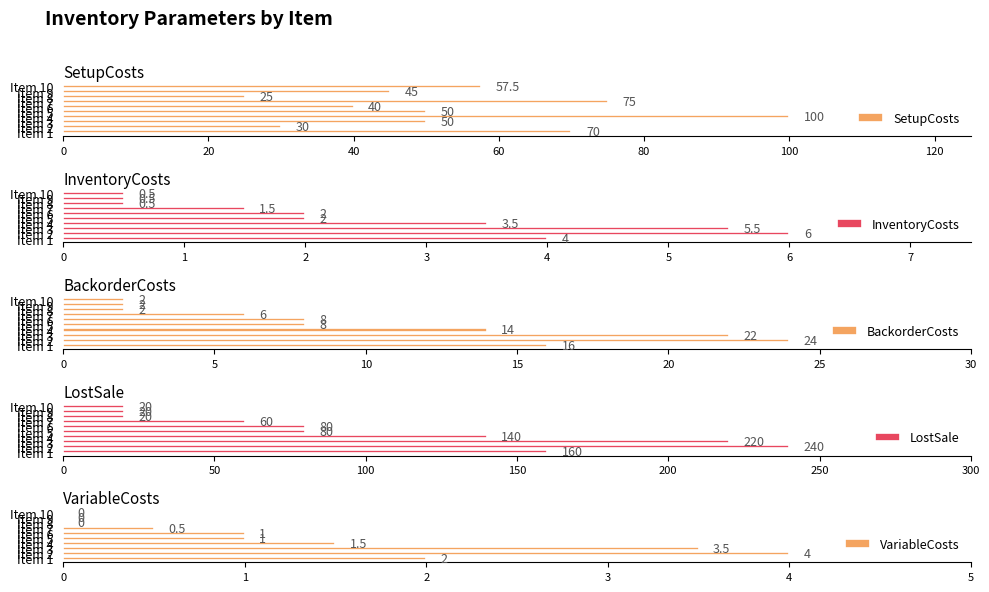

What is the maximum value for SetupCosts?

100.0